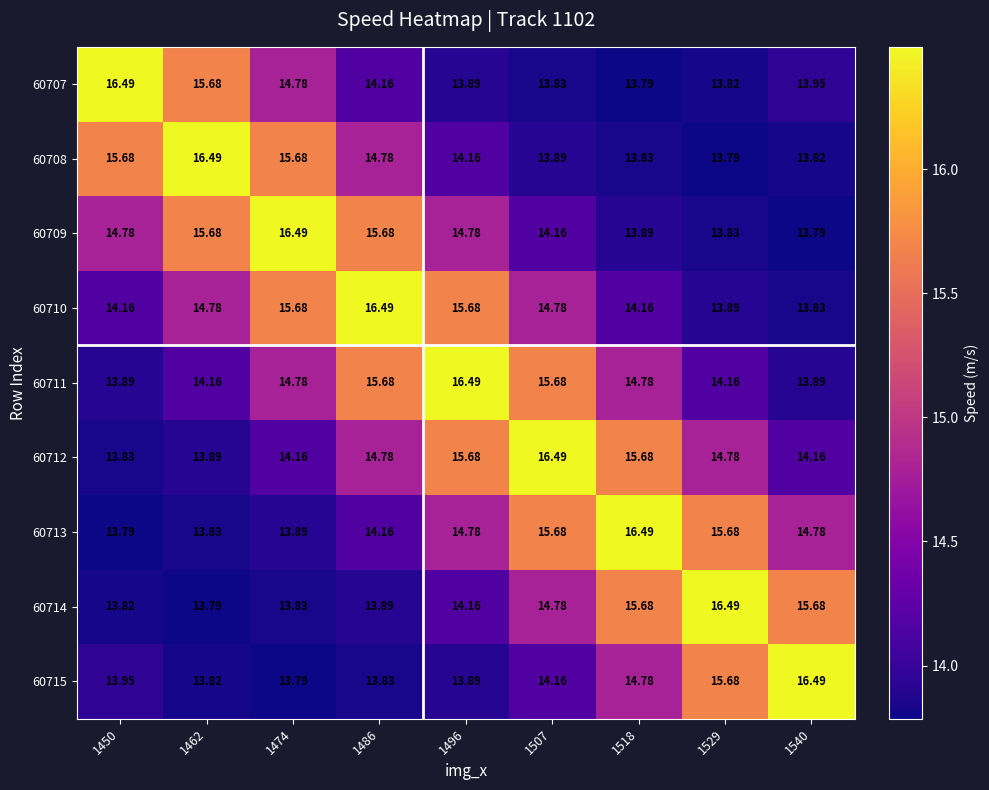

Reading left to right, list all the values displayed in this chart.

60707: 1450=16.5	1462=15.7	1474=14.8	1486=14.2	1496=13.9	1507=13.8	1518=13.8	1529=13.8	1540=13.9
60708: 1450=15.7	1462=16.5	1474=15.7	1486=14.8	1496=14.2	1507=13.9	1518=13.8	1529=13.8	1540=13.8
60709: 1450=14.8	1462=15.7	1474=16.5	1486=15.7	1496=14.8	1507=14.2	1518=13.9	1529=13.8	1540=13.8
60710: 1450=14.2	1462=14.8	1474=15.7	1486=16.5	1496=15.7	1507=14.8	1518=14.2	1529=13.9	1540=13.8
60711: 1450=13.9	1462=14.2	1474=14.8	1486=15.7	1496=16.5	1507=15.7	1518=14.8	1529=14.2	1540=13.9
60712: 1450=13.8	1462=13.9	1474=14.2	1486=14.8	1496=15.7	1507=16.5	1518=15.7	1529=14.8	1540=14.2
60713: 1450=13.8	1462=13.8	1474=13.9	1486=14.2	1496=14.8	1507=15.7	1518=16.5	1529=15.7	1540=14.8
60714: 1450=13.8	1462=13.8	1474=13.8	1486=13.9	1496=14.2	1507=14.8	1518=15.7	1529=16.5	1540=15.7
60715: 1450=13.9	1462=13.8	1474=13.8	1486=13.8	1496=13.9	1507=14.2	1518=14.8	1529=15.7	1540=16.5